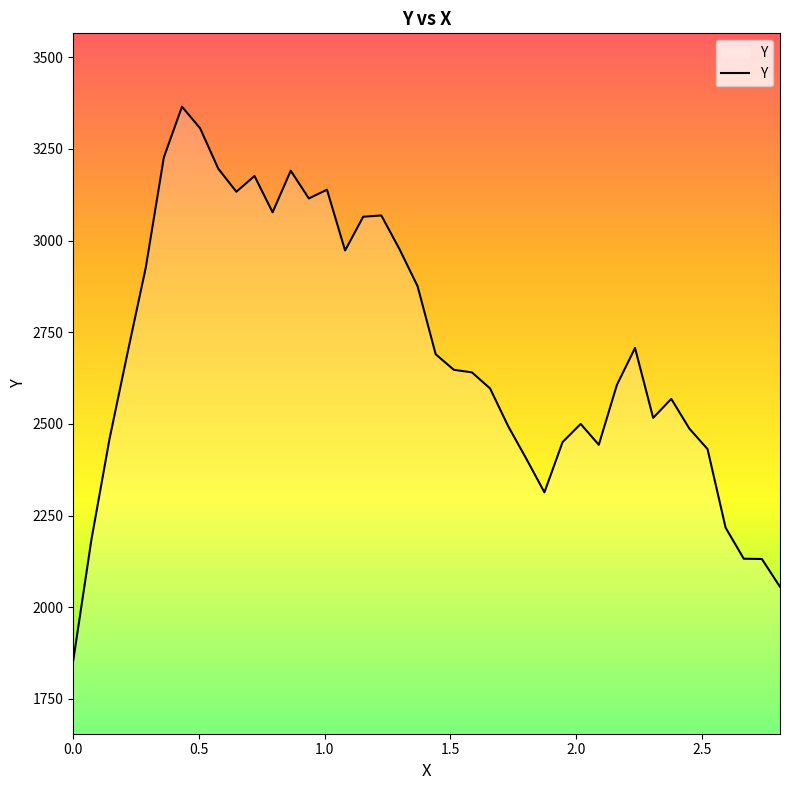

What is the greatest value displayed?

3365.0